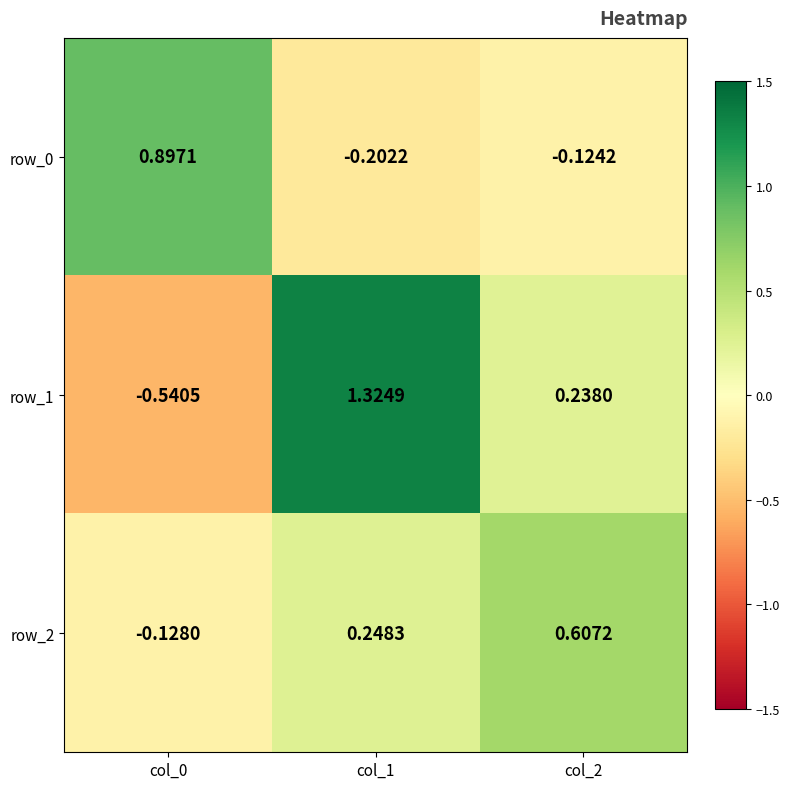

Is the value of row_0 at col_1 greater than the value of row_1 at col_0?

Yes